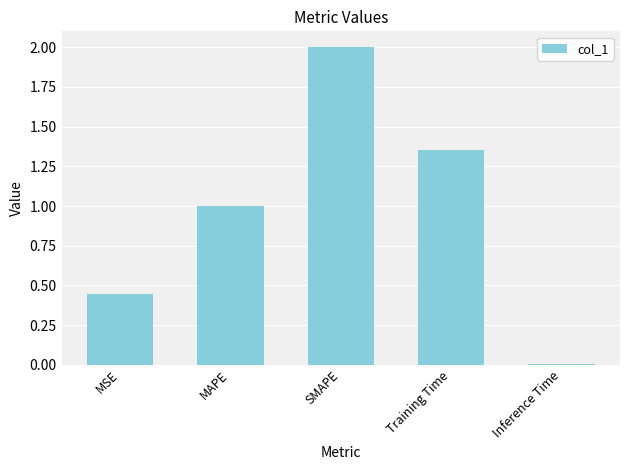

At which category does the chart reach its peak across all series?

SMAPE